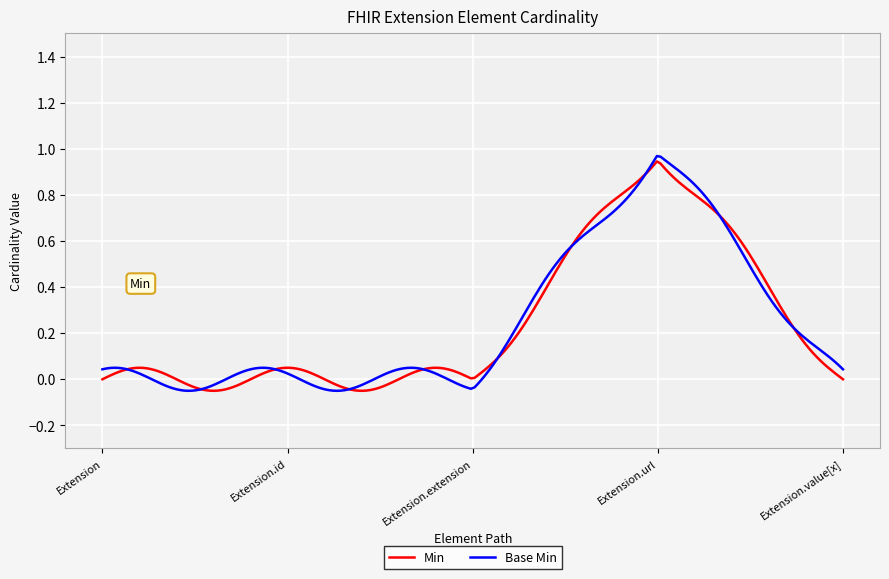

True or false: Base Min and Min intersect in this chart.

True